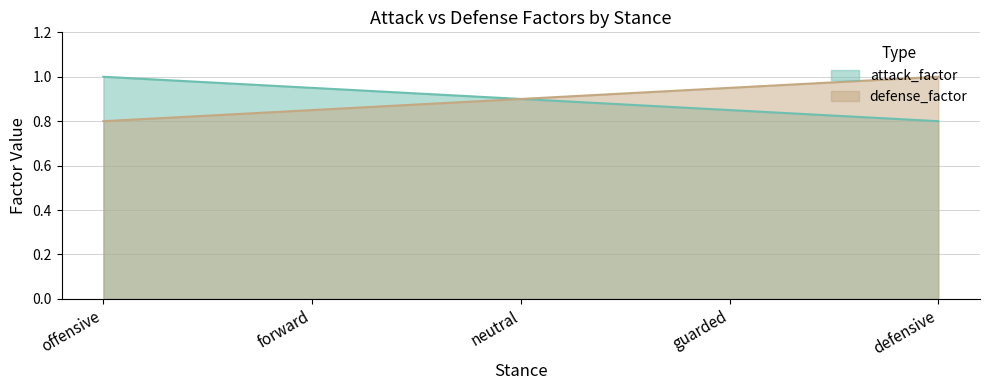

Which category has the lowest value across all series?

defensive